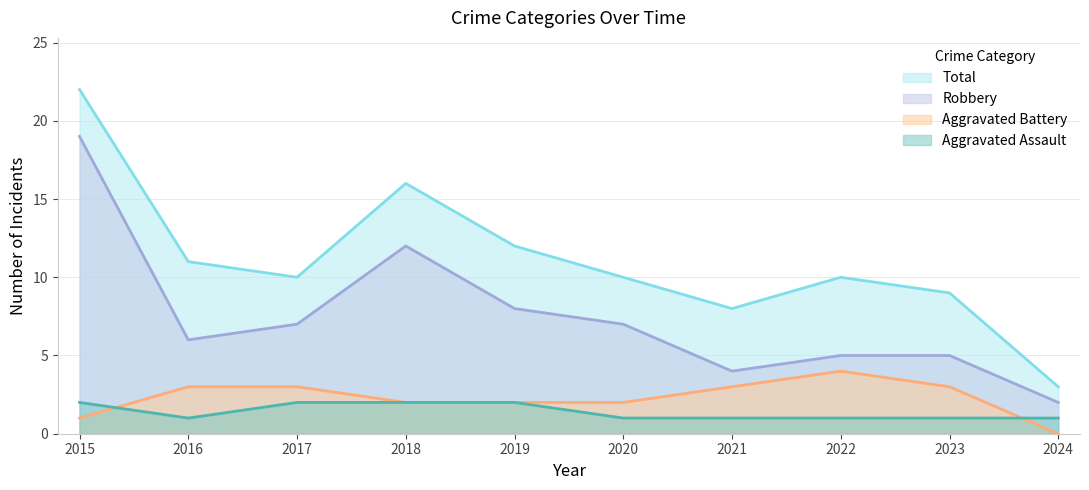

Reading left to right, extract all data points from this chart.

Aggravated Assault: 2	1	2	2	2	1	1	1	1	1
Aggravated Battery: 1	3	3	2	2	2	3	4	3	0
Robbery: 19	6	7	12	8	7	4	5	5	2
Total: 22	11	10	16	12	10	8	10	9	3